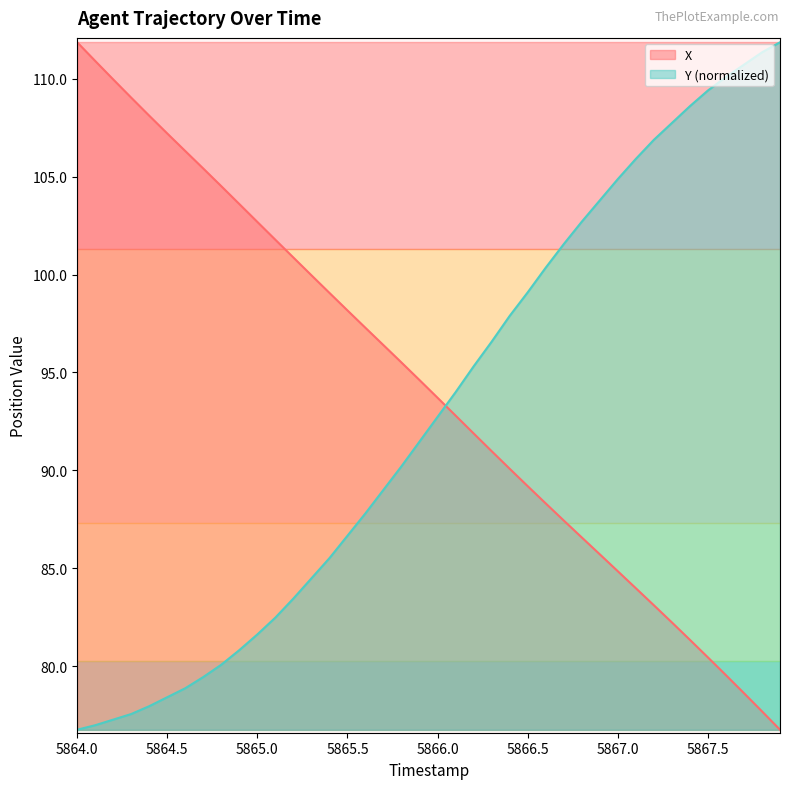

Reading left to right, extract all data points from this chart.

X: 111.9	110.9	110.0	109.0	108.1	107.2	106.3	105.4	104.5	103.6	102.7	101.8	100.9	100.0	99.1	98.2	97.3	96.4	95.5	94.6	93.7	92.8	91.9	91.0	90.1	89.2	88.3	87.4	86.6	85.7	84.8	84.0	83.1	82.2	81.3	80.4	79.5	78.6	77.7	76.8
Y: 76.8	77.0	77.3	77.6	78.0	78.4	78.9	79.4	80.1	80.8	81.6	82.5	83.5	84.5	85.5	86.7	87.8	89.0	90.2	91.5	92.7	94.0	95.3	96.6	97.9	99.1	100.4	101.6	102.7	103.8	104.9	105.9	106.9	107.7	108.6	109.4	110.1	110.7	111.3	111.9